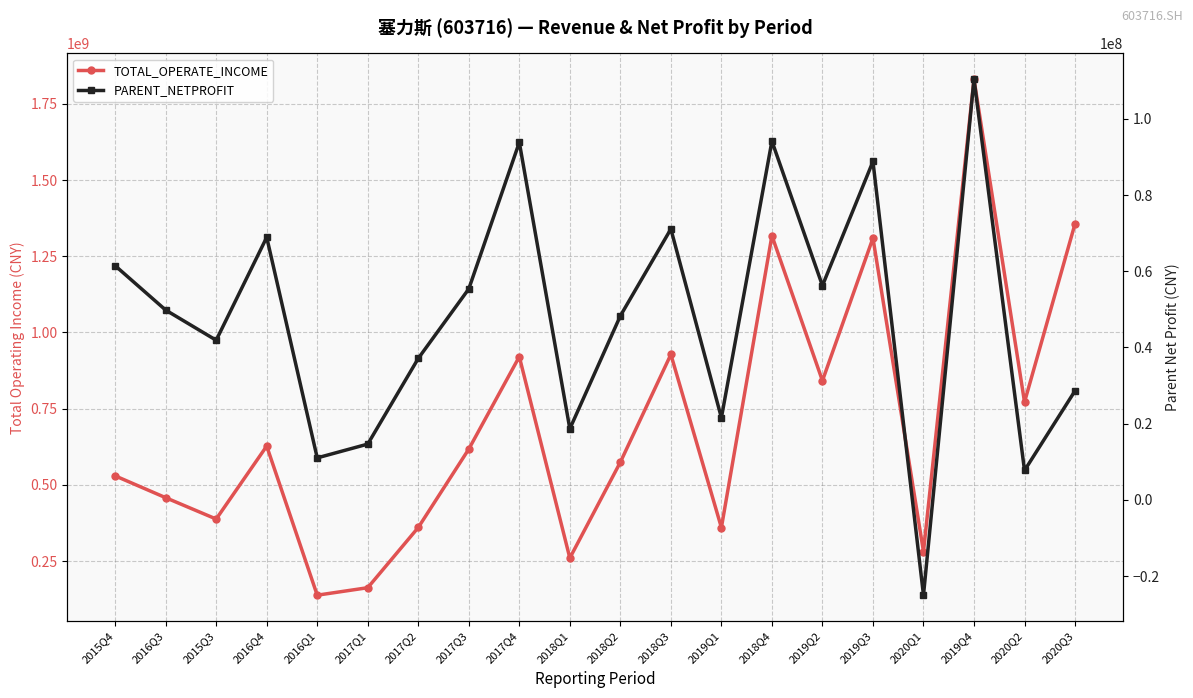

How many values in the PARENT_NETPROFIT series are below 49814045?

10